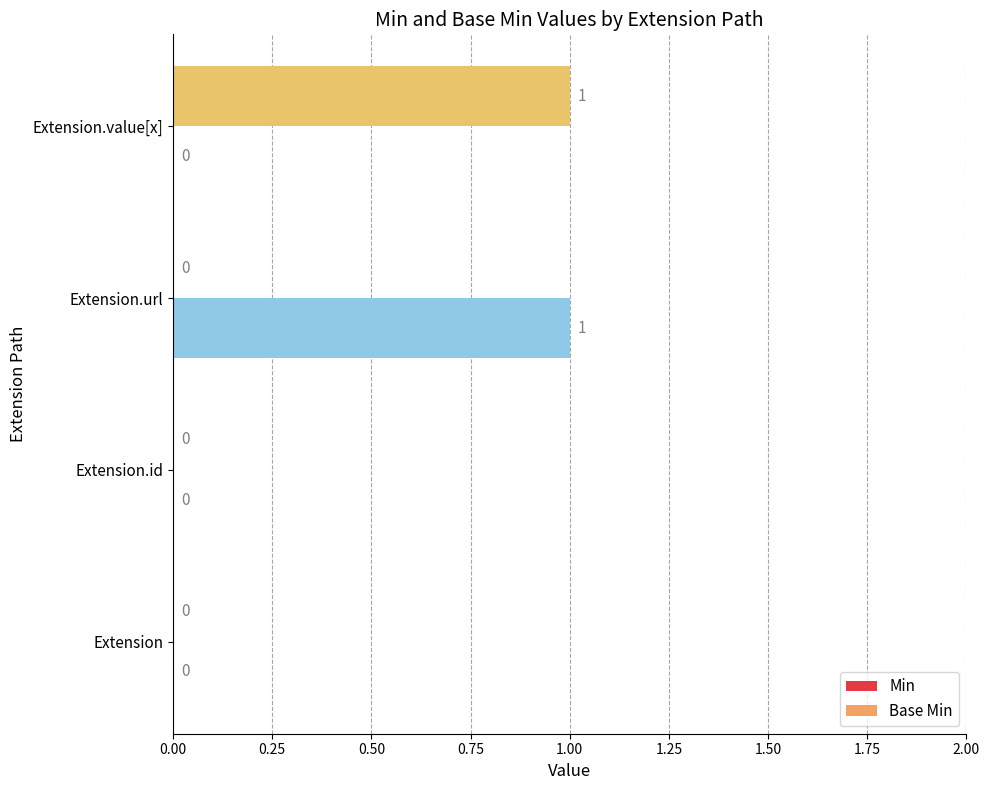

How many Base Min values are between 0 and 1?

4